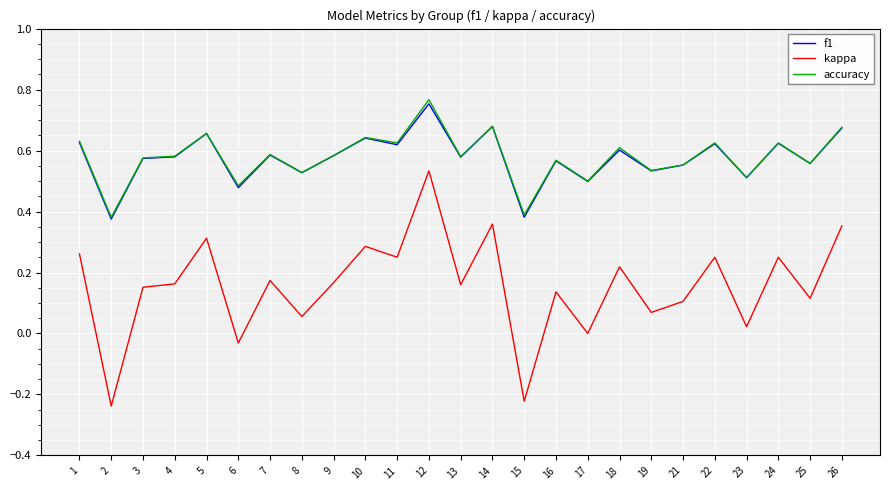

At which category is the sum across all series the highest?

12